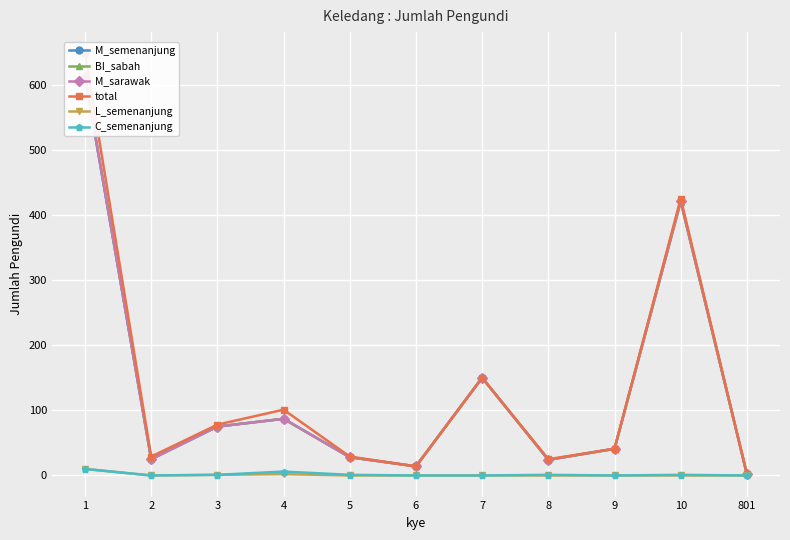

True or false: C_semenanjung and total intersect in this chart.

False